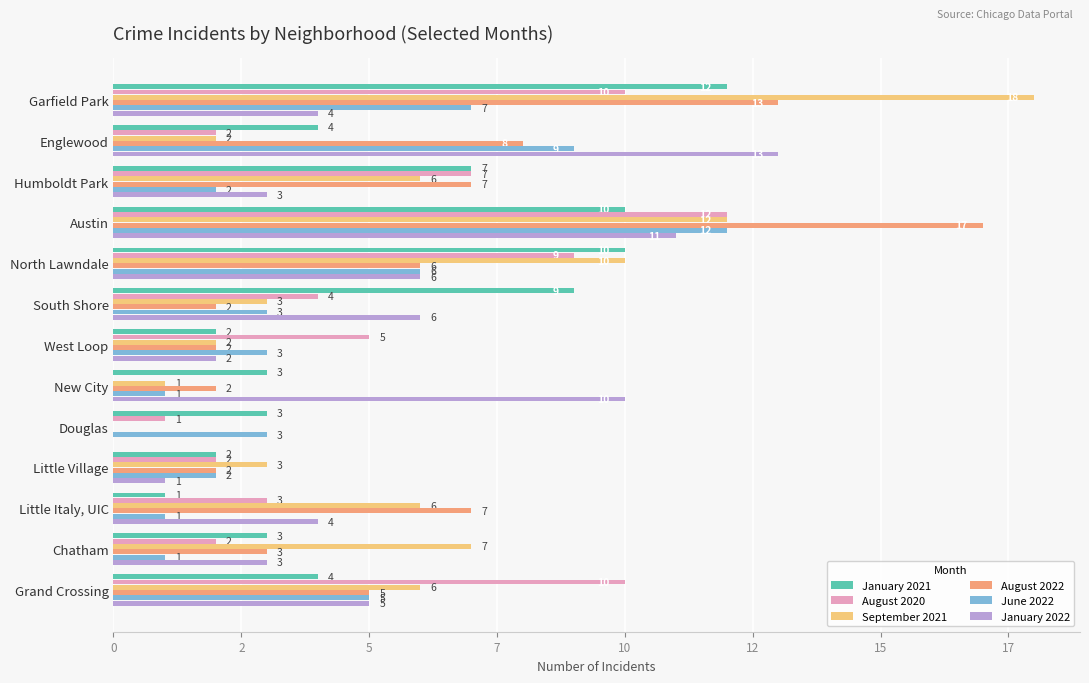

What is the label of the 5th bar from the left?

North Lawndale